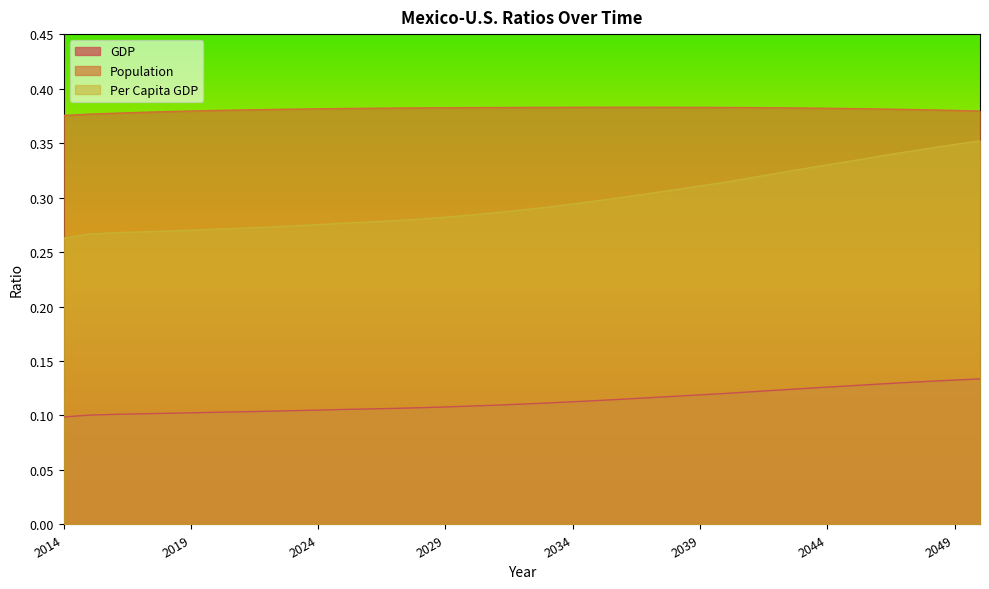

What is the lowest value of the Per Capita GDP series?

0.3